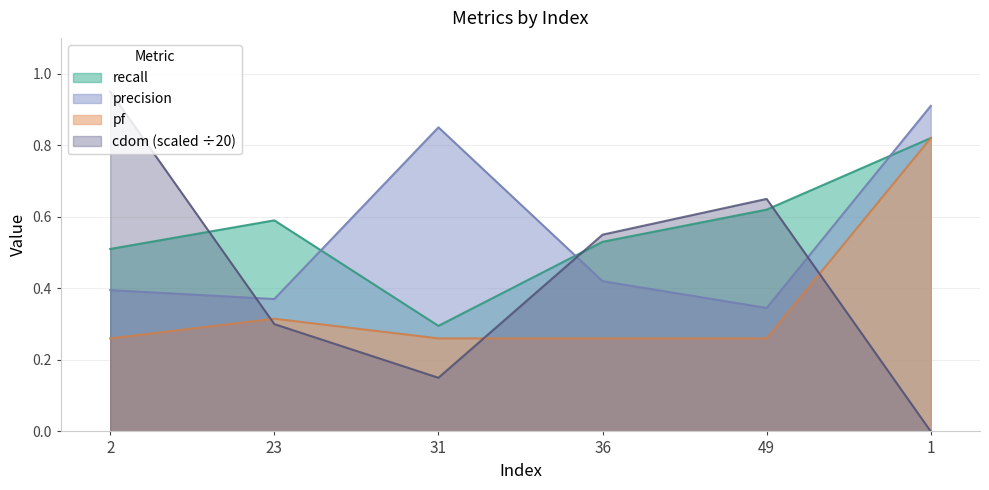

True or false: recall and cdom intersect in this chart.

True